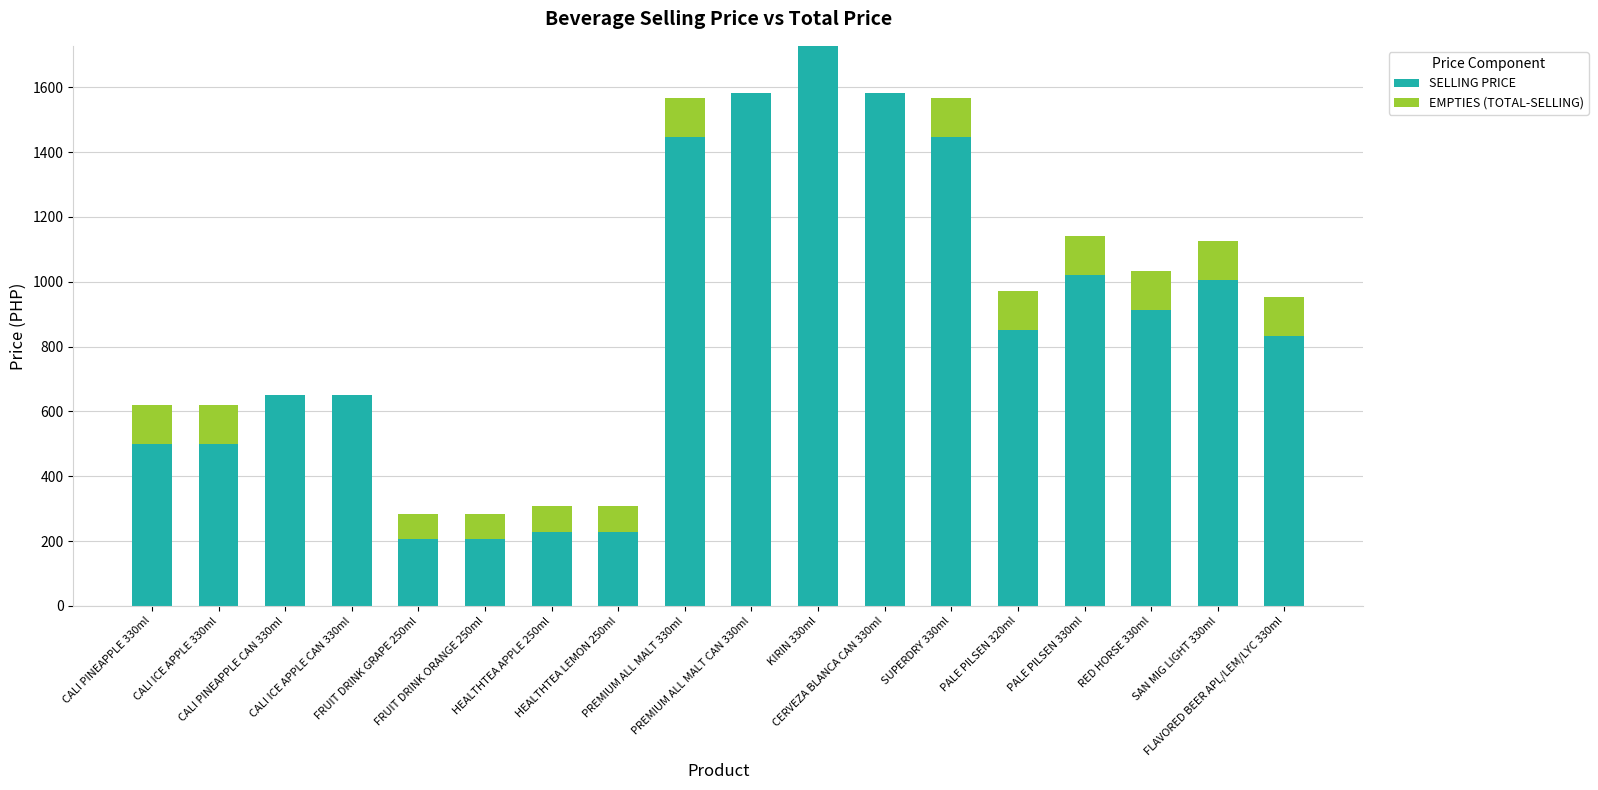

The value of SELLING PRICE at HEALTHTEA LEMON 250ml is 153. True or false?

False